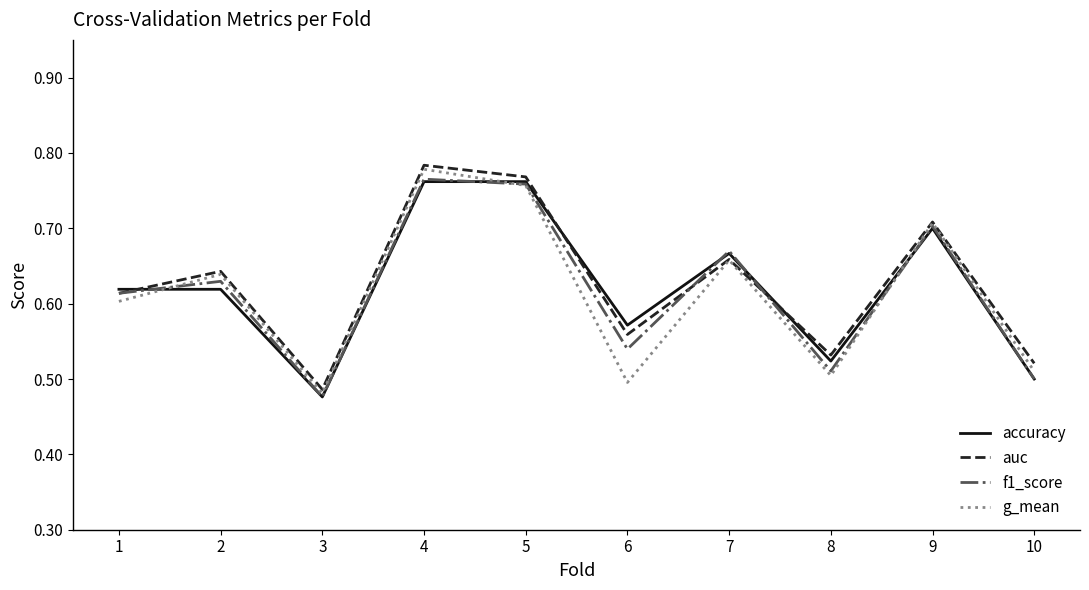

At which label is g_mean closest to 0?

3